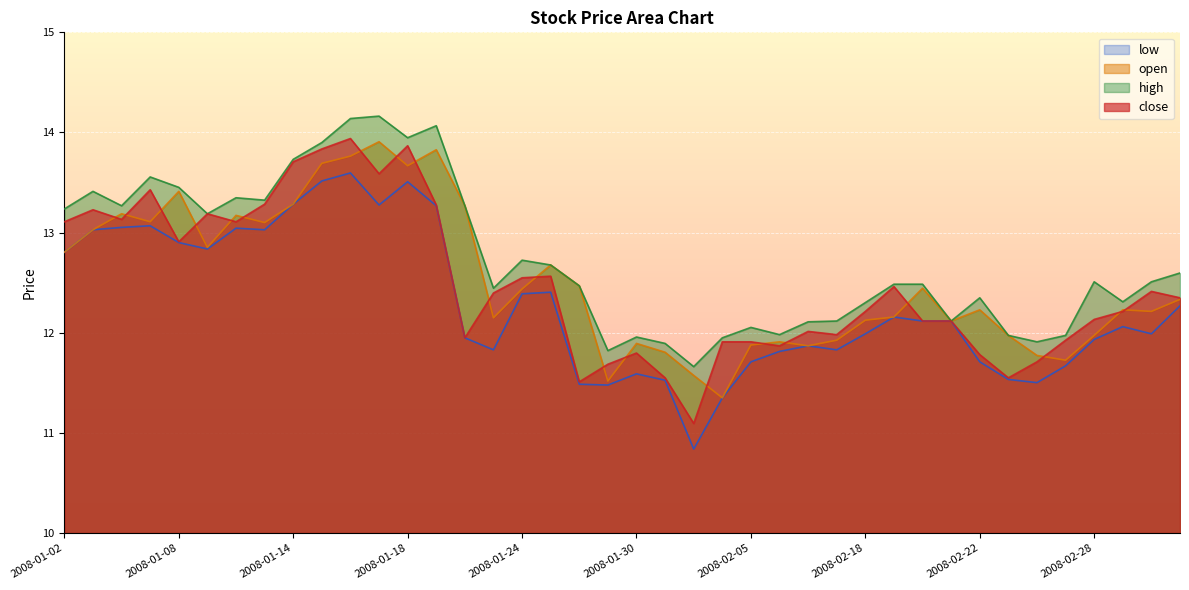

Where is close nearest to the value 12?

2008-02-14